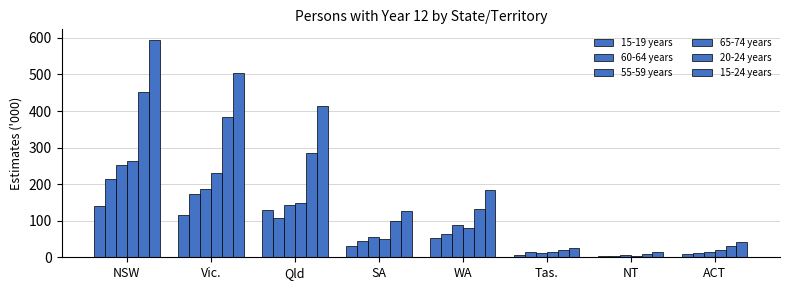

Rank the series by their maximum value, from lowest to highest.

15-19 years, 60-64 years, 55-59 years, 65-74 years, 20-24 years, 15-24 years